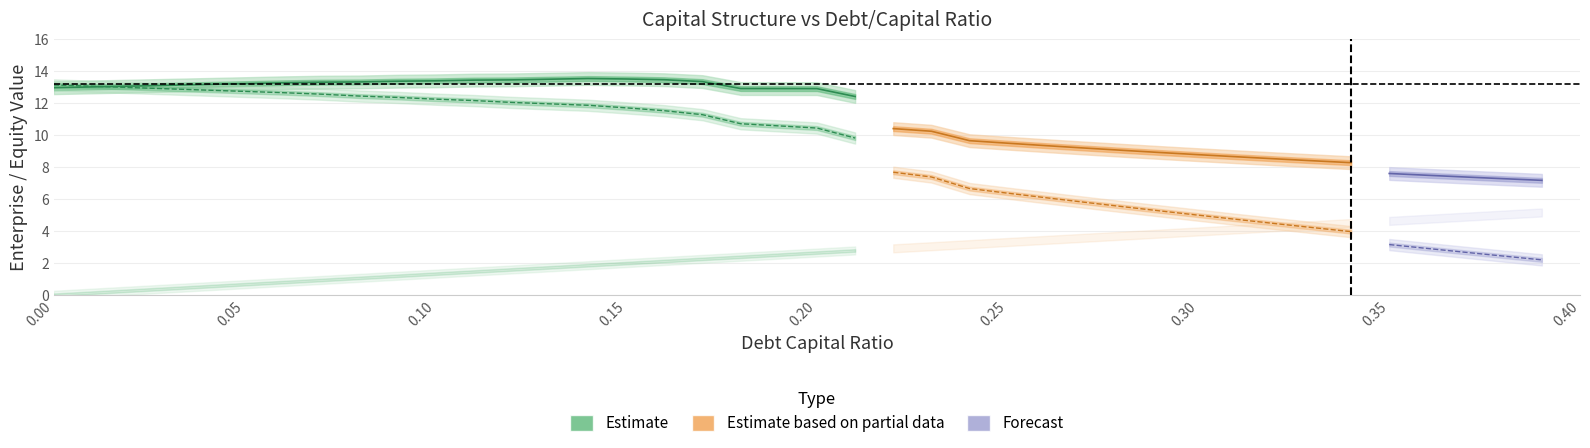

Reading right to left, extract all data points from this chart.

enterprise_value: 7.2	7.3	7.4	7.5	7.6	8.3	8.4	8.5	8.6	8.8	8.9	9.1	9.2	9.3	9.5	9.7	10.2	10.4	12.4	12.9	12.9	12.9	13.4	13.5	13.5	13.5	13.5	13.5	13.4	13.4	13.4	13.3	13.3	13.3	13.2	13.2	13.1	13.1	13.0	13.0
equity_value: 2.2	2.4	2.7	2.9	3.1	4.0	4.2	4.5	4.7	5.0	5.3	5.5	5.8	6.1	6.4	6.7	7.4	7.7	9.8	10.4	10.6	10.7	11.3	11.5	11.7	11.9	12.0	12.0	12.2	12.3	12.4	12.4	12.6	12.7	12.7	12.8	12.9	13.0	13.1	13.1
debt: 5.2	5.0	4.9	4.8	4.6	4.5	4.4	4.2	4.1	4.0	3.8	3.7	3.6	3.4	3.3	3.2	3.0	2.9	2.8	2.6	2.5	2.4	2.2	2.1	2.0	1.9	1.7	1.6	1.5	1.3	1.2	1.1	0.9	0.8	0.7	0.5	0.4	0.3	0.1	0.0
cost_capital: 0.2	0.2	0.2	0.2	0.2	0.2	0.2	0.2	0.2	0.2	0.2	0.2	0.1	0.1	0.1	0.1	0.1	0.1	0.1	0.1	0.1	0.1	0.1	0.1	0.1	0.1	0.1	0.1	0.1	0.1	0.1	0.1	0.1	0.1	0.1	0.1	0.1	0.1	0.1	0.1